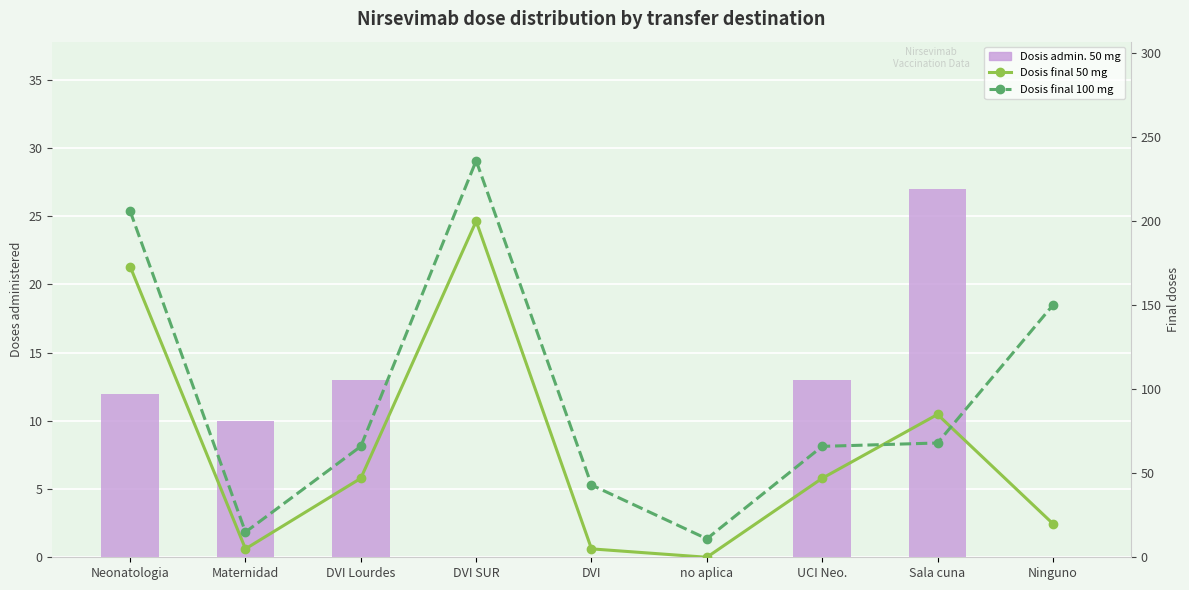

What is the difference between the second highest and minimum values in the Dosis final 50 mg series?

173